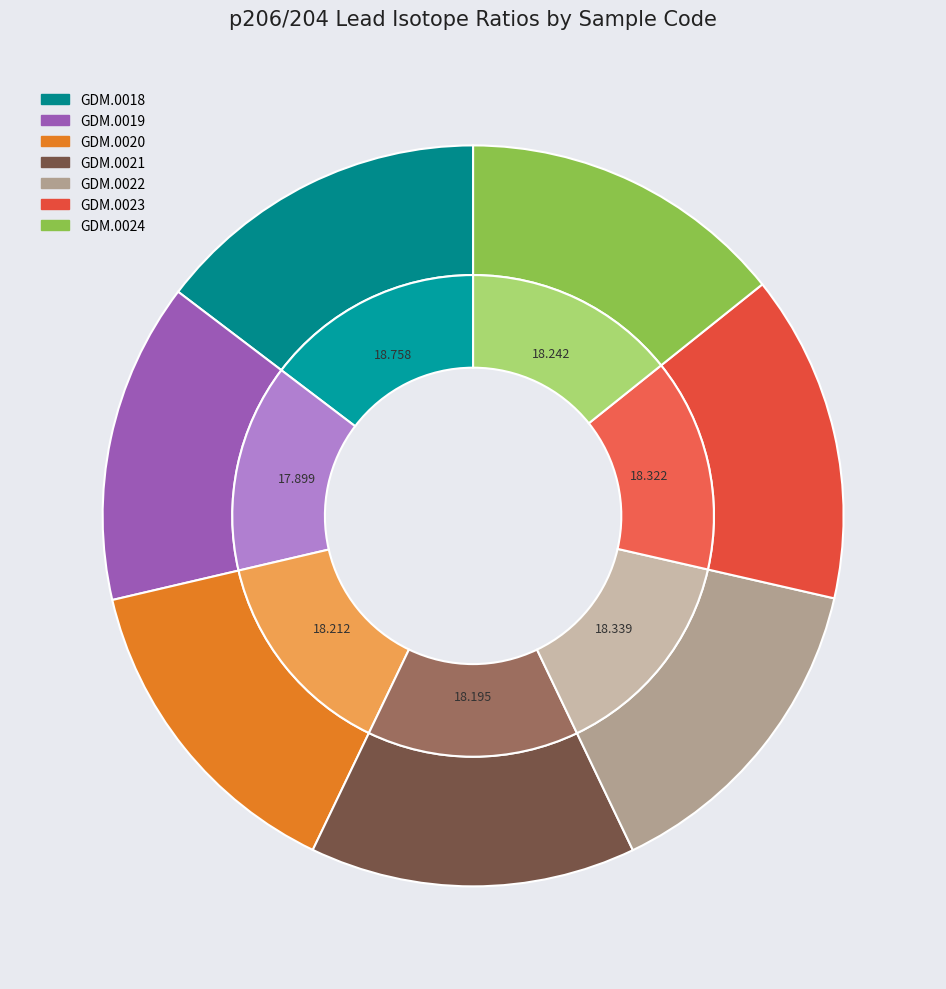

Does any single category account for the majority?

No